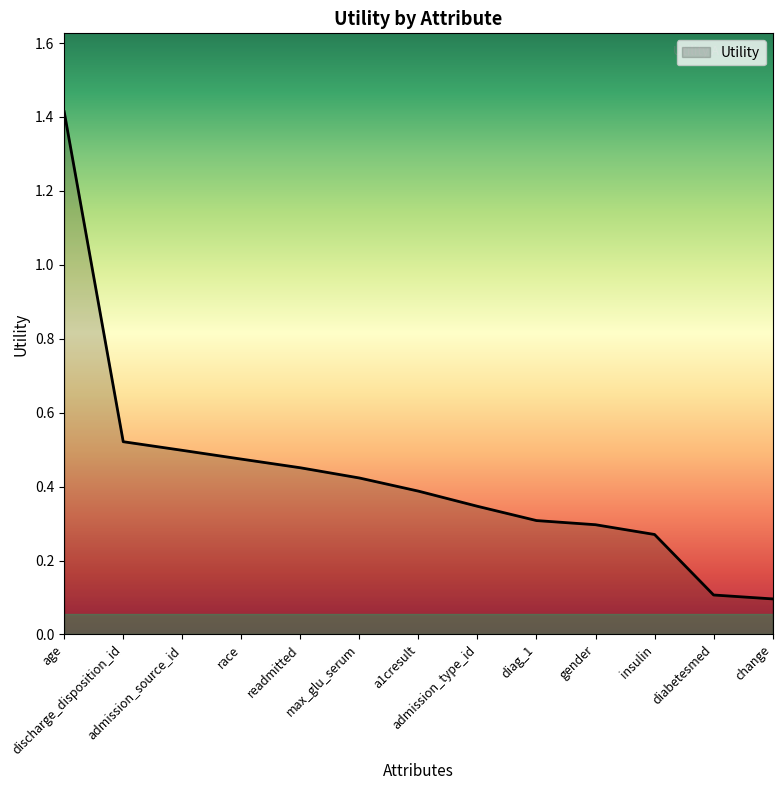

Which has a higher value, admission_source_id or readmitted?

admission_source_id